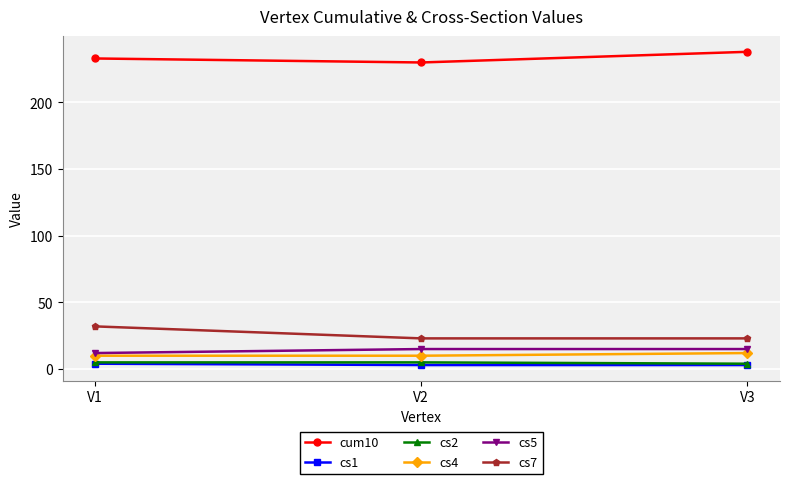

How many lines are shown in the chart?

6